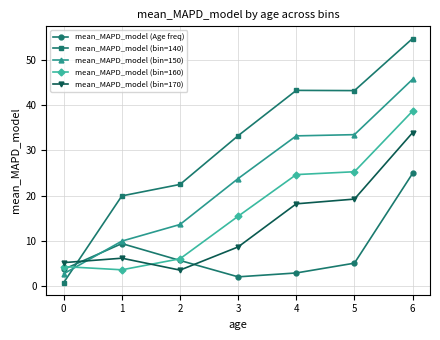

Does the chart display data point markers on the line(s)?

Yes